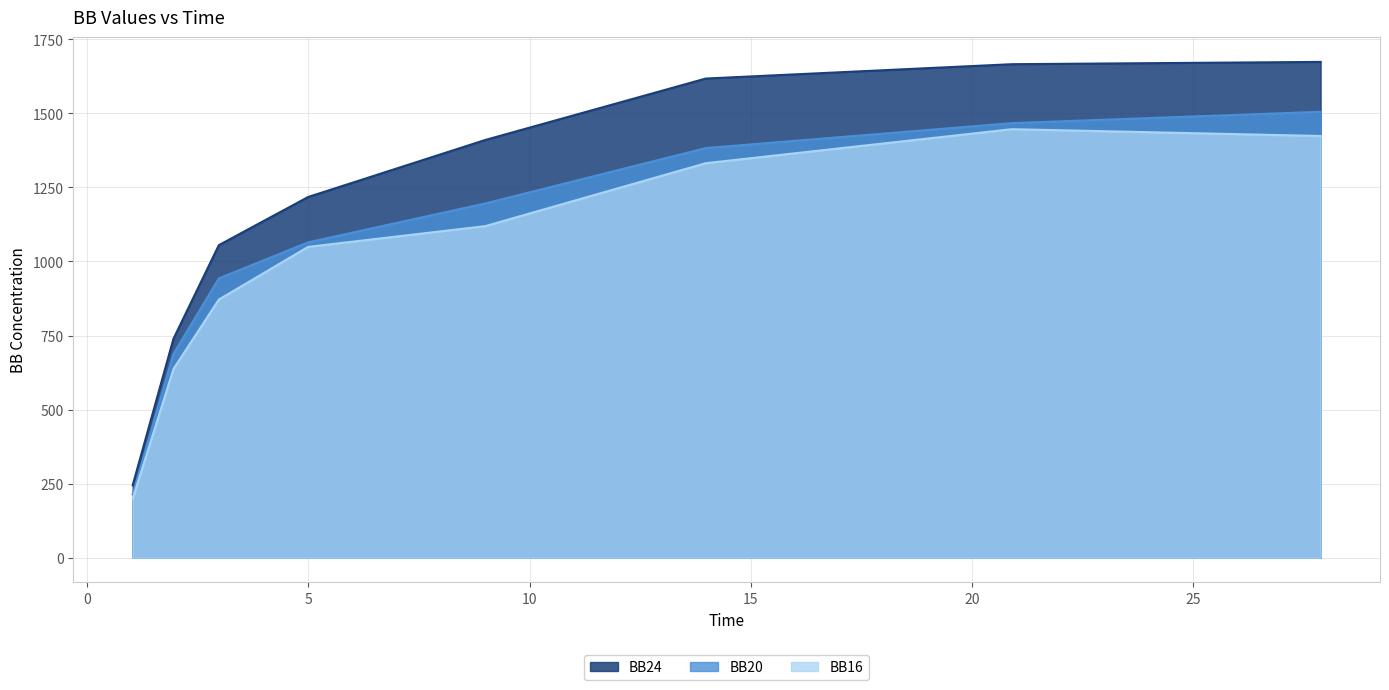

What is the smallest value displayed?

198.6